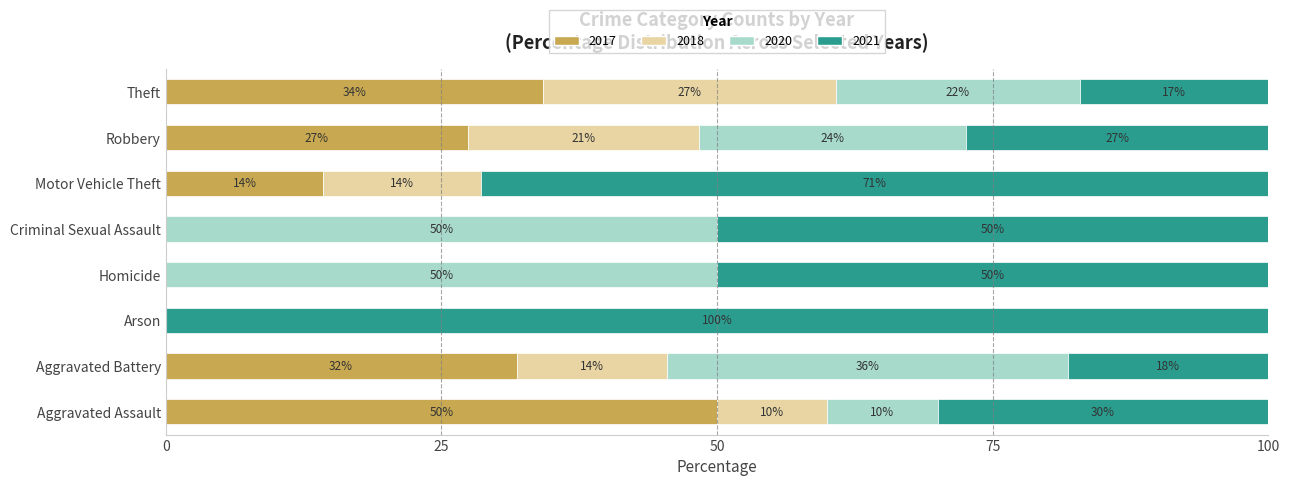

What is the difference between the maximum and minimum values in the 2020 series?

40